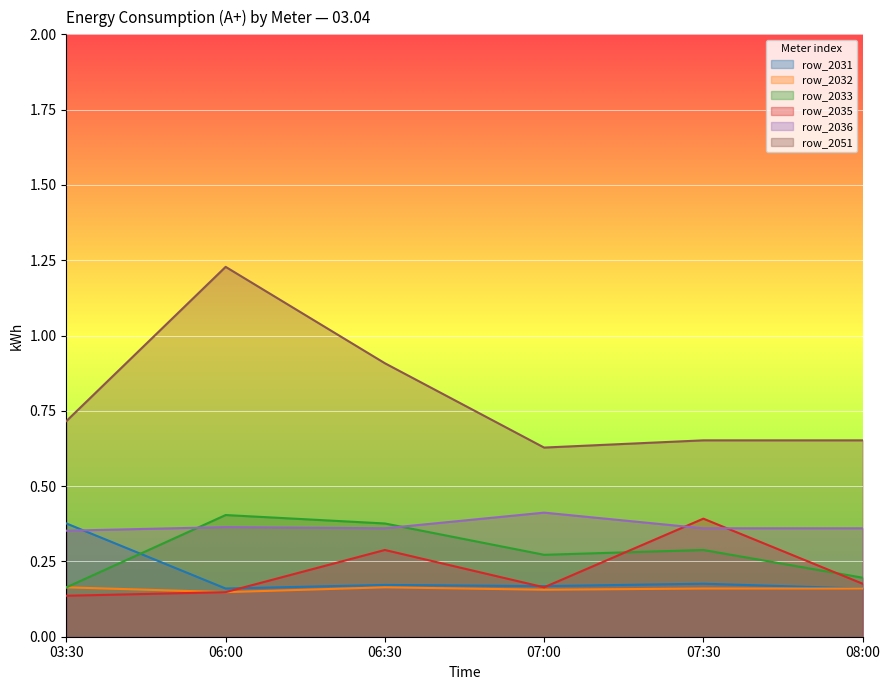

What is the highest value of the row_2036 series?

0.4